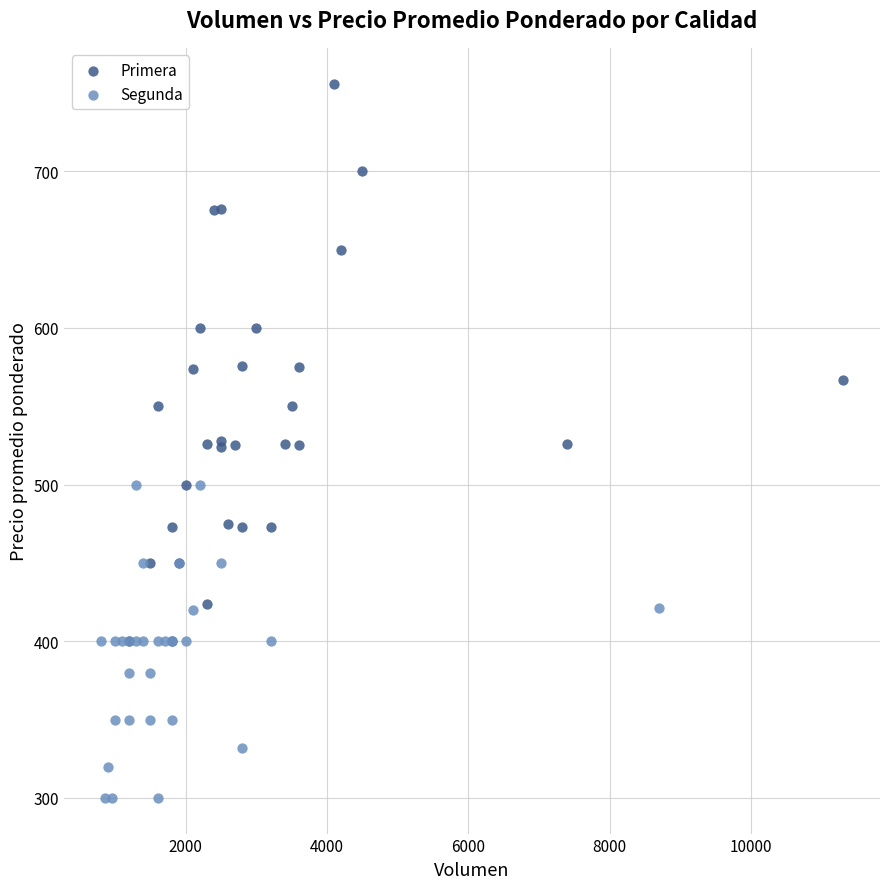

Which series reaches the maximum Y coordinate?

Primera